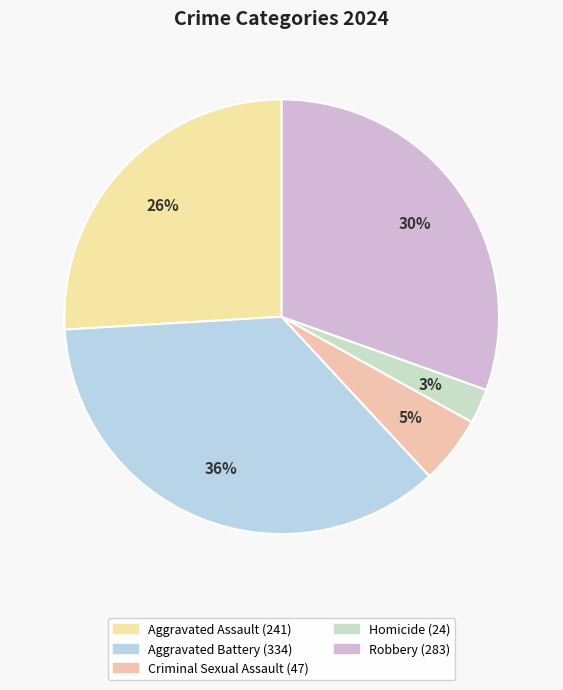

Rank the categories by value from highest to lowest.

Aggravated Battery, Robbery, Aggravated Assault, Criminal Sexual Assault, Homicide